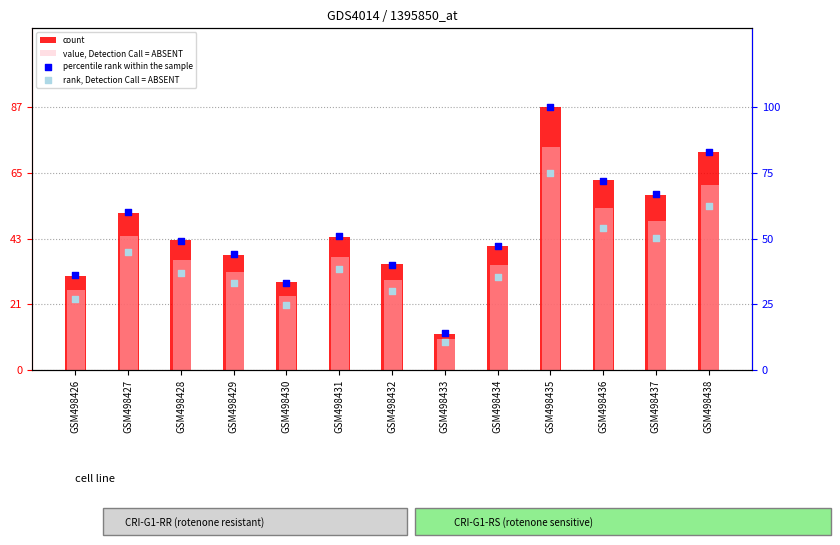

What is the total value across all series at GSM498426?

120.3